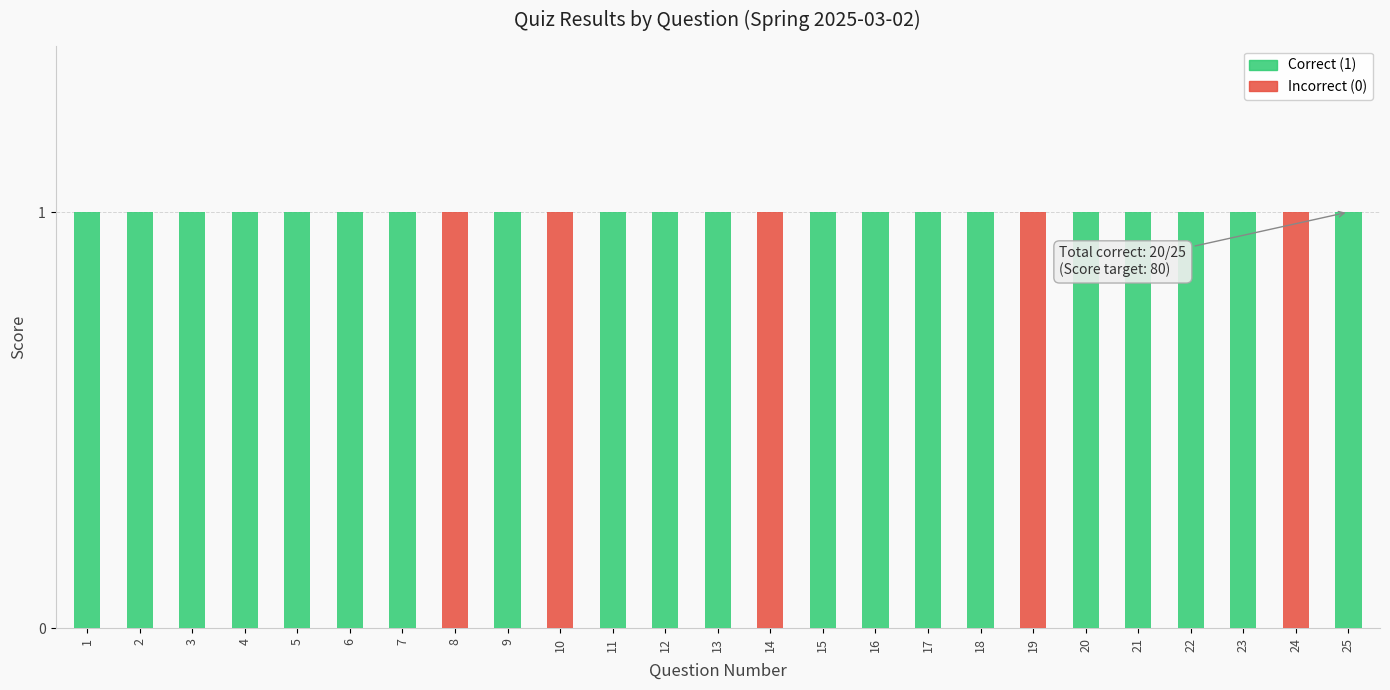

Which series has the largest total across all categories?

Correct (1)